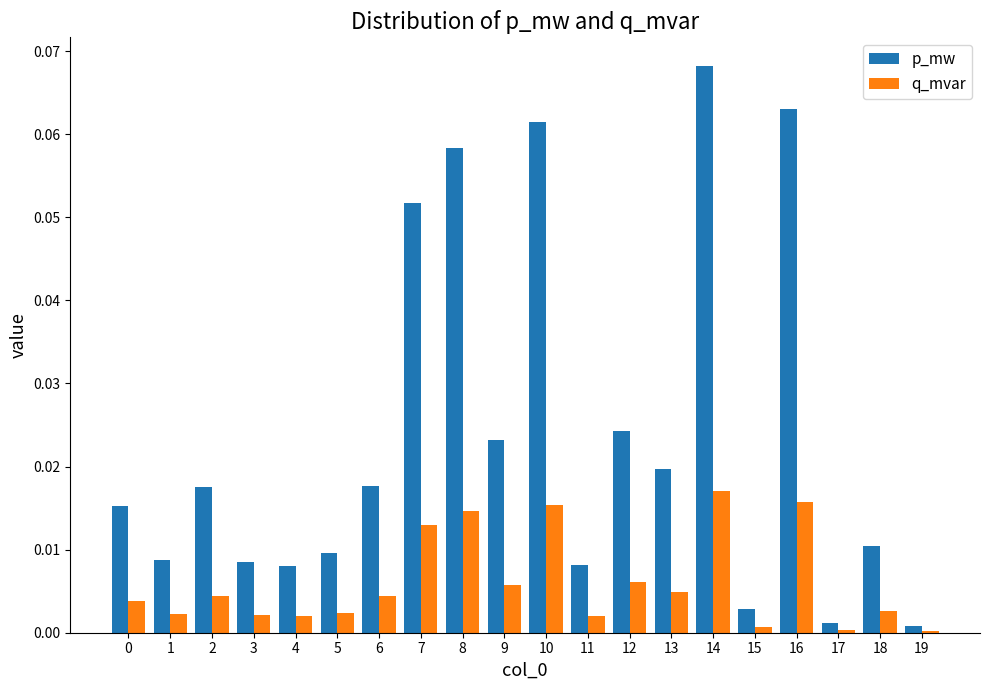

Count the number of data series in this chart.

2